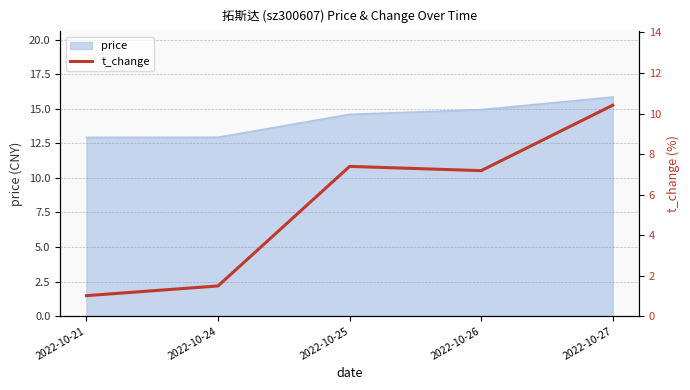

Where does the price series first go above 14?

2022-10-25